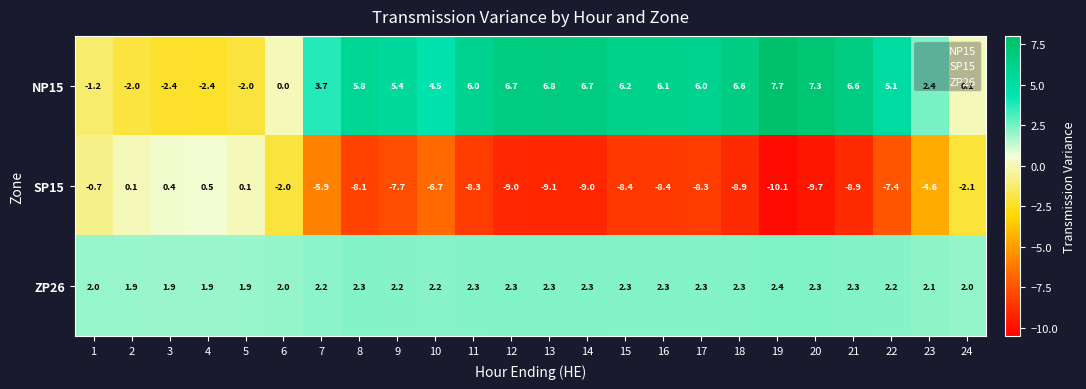

Where is SP15 nearest to the value -4?

23